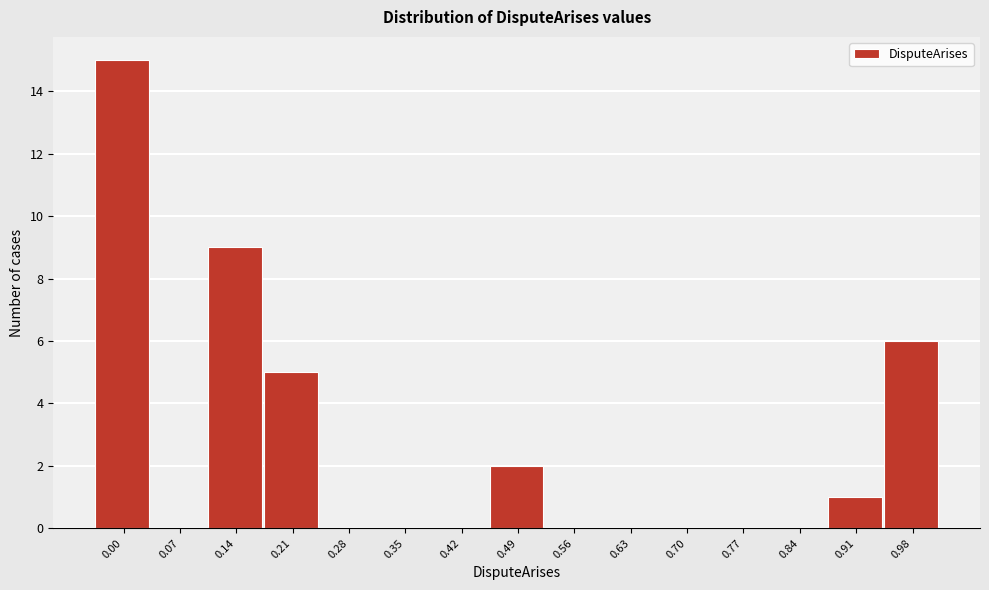

Reading left to right, transcribe all the data shown in this chart.

0.00=15	0.07=0	0.14=9	0.21=5	0.28=0	0.35=0	0.42=0	0.49=2	0.56=0	0.63=0	0.70=0	0.77=0	0.84=0	0.91=1	0.98=6